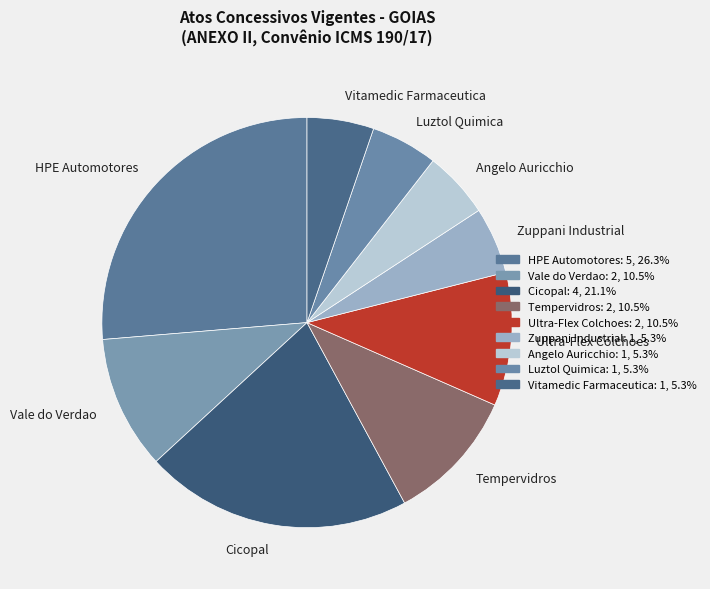

Does any single category account for the majority?

No